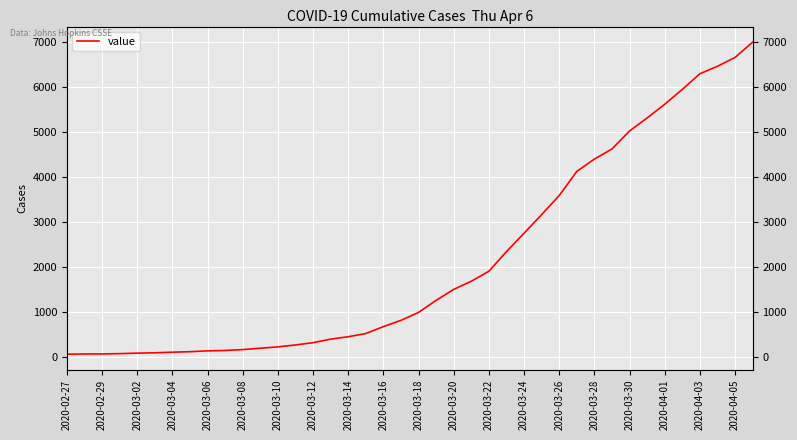

What is the sum of all values?

85740